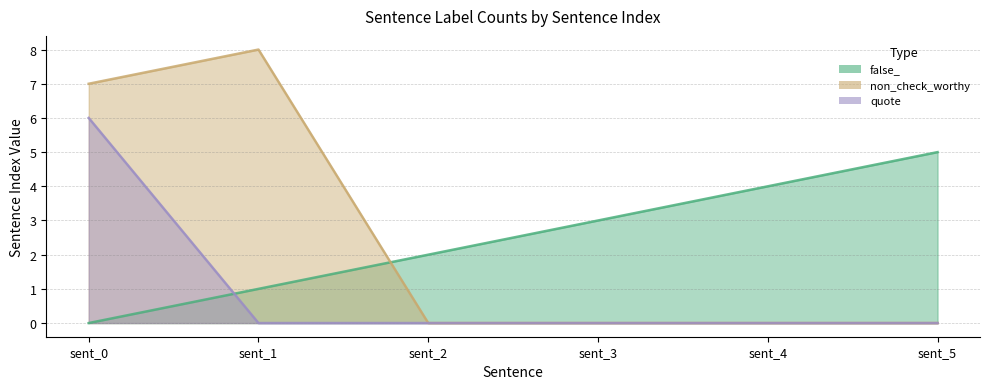

At which category is the sum across all series the highest?

sent_0